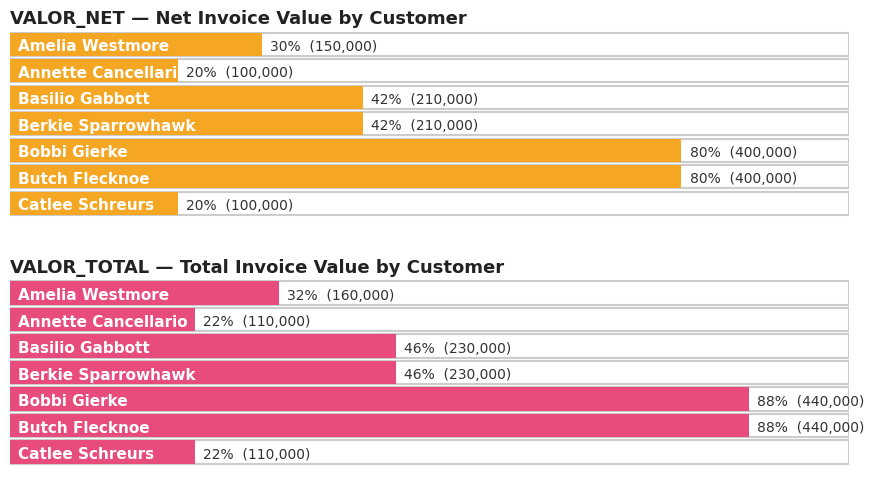

Reading right to left, transcribe all the data shown in this chart.

VALOR_NET: Catlee Schreurs=100000	Butch Flecknoe=400000	Bobbi Gierke=400000	Berkie Sparrowhawk=210000	Basilio Gabbott=210000	Annette Cancellario=100000	Amelia Westmore=150000
VALOR_TOTAL: Catlee Schreurs=110000	Butch Flecknoe=440000	Bobbi Gierke=440000	Berkie Sparrowhawk=230000	Basilio Gabbott=230000	Annette Cancellario=110000	Amelia Westmore=160000